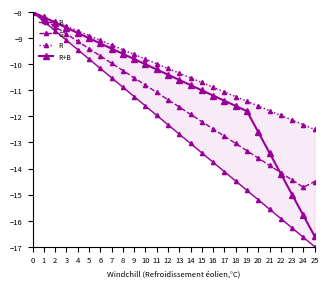

What is the minimum value shown in the chart?

-17.0